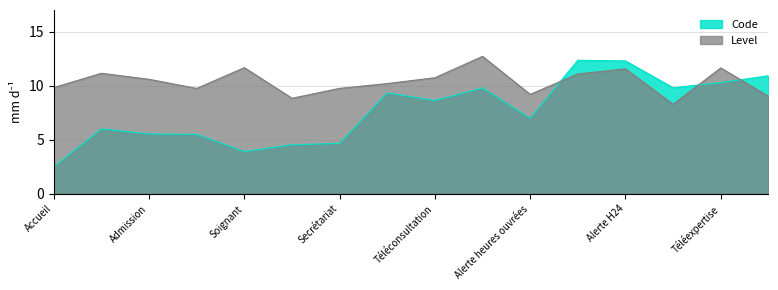

What is the label of the 14th point from the right?

Admission